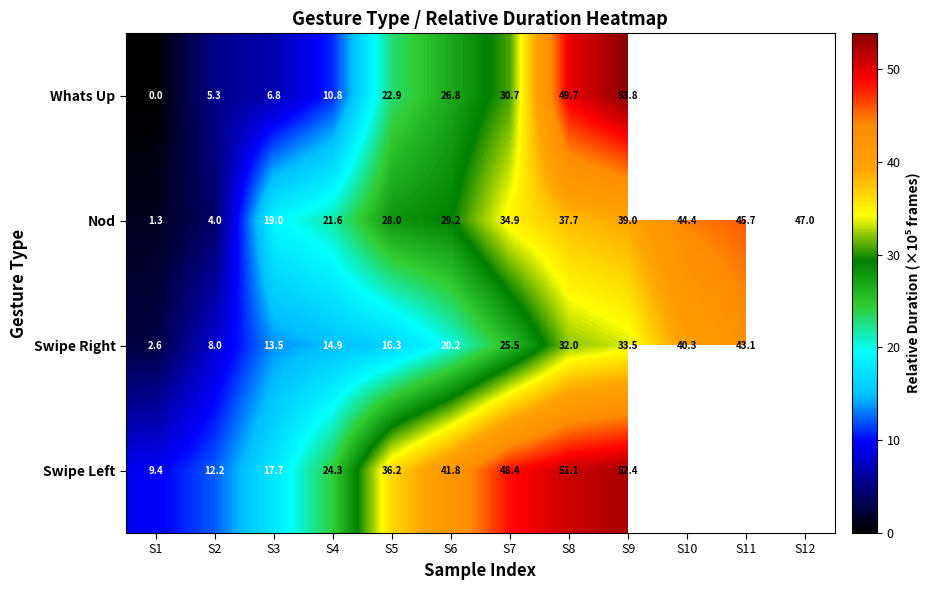

The Swipe Right series shows 6.6 at S3. True or false?

False